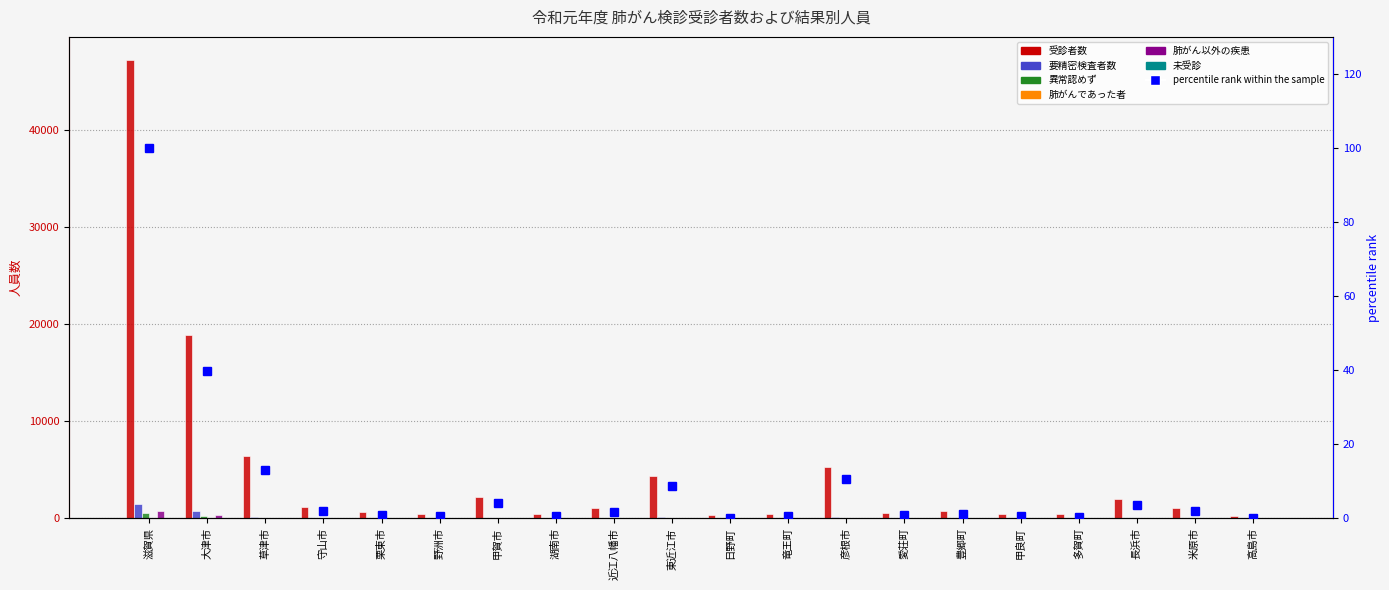

How many data points in 受診者数 are above 1078?

9